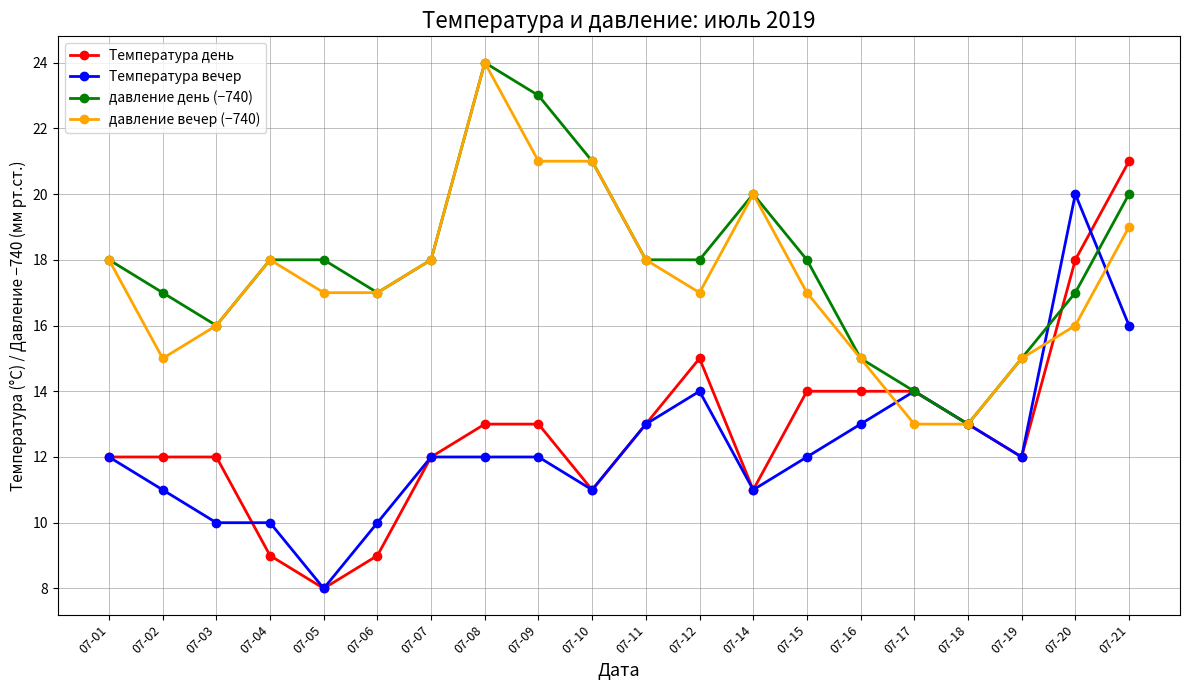

Reading left to right, what are all the values shown in this chart?

Температура день: 12	12	12	9	8	9	12	13	13	11	13	15	11	14	14	14	13	12	18	21
Температура вечер: 12	11	10	10	8	10	12	12	12	11	13	14	11	12	13	14	13	12	20	16
давление день (−740): 18	17	16	18	18	17	18	24	23	21	18	18	20	18	15	14	13	15	17	20
давление вечер (−740): 18	15	16	18	17	17	18	24	21	21	18	17	20	17	15	13	13	15	16	19